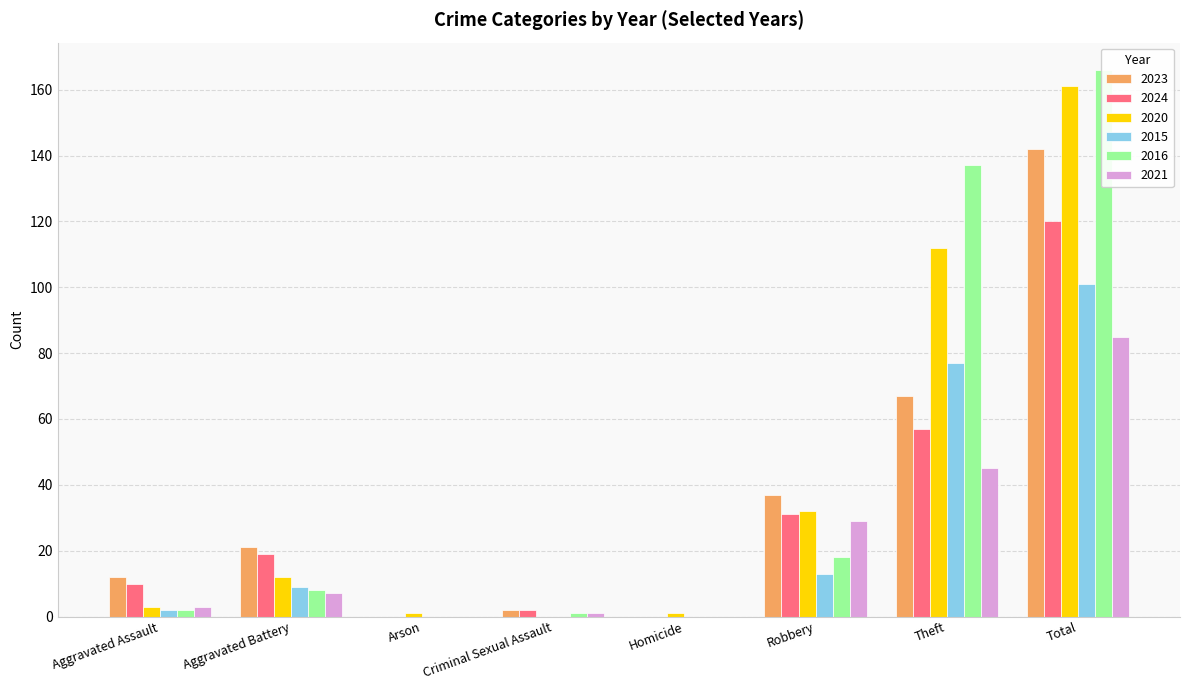

Between Criminal Sexual Assault and Total, which series saw the biggest shift?

2016